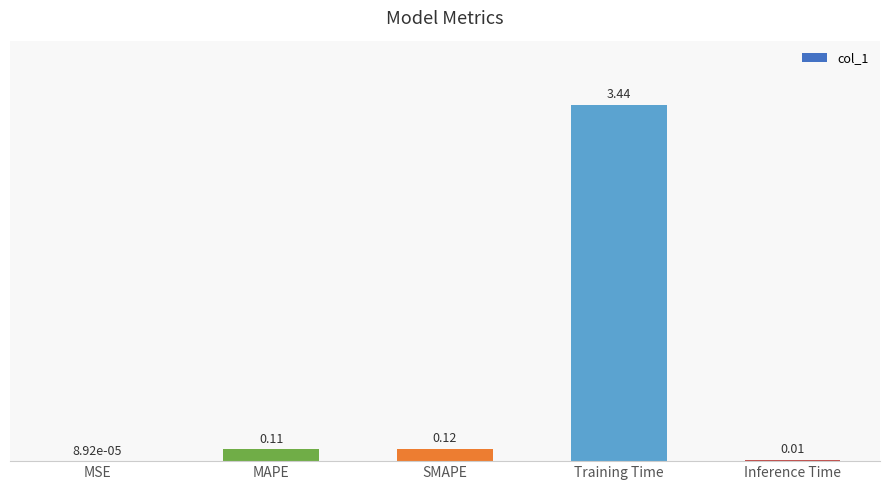

At which label is the value closest to 1?

SMAPE